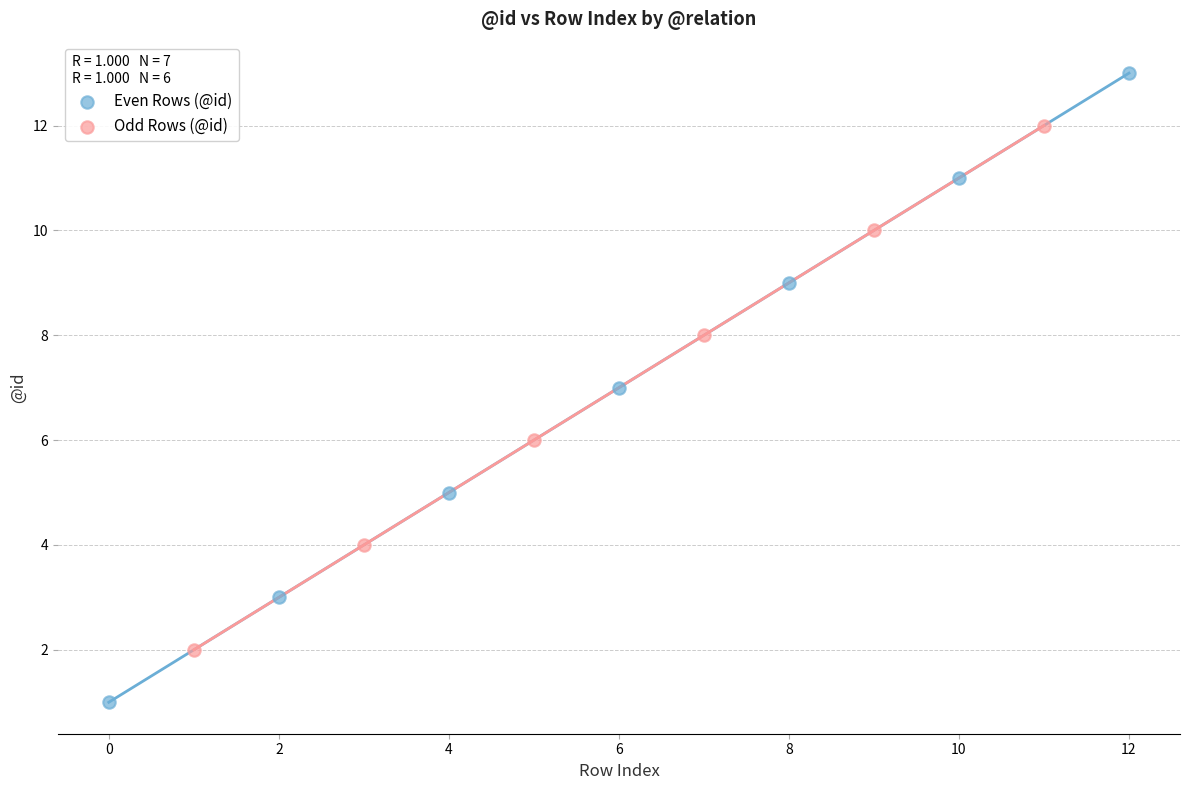

Which series has the largest Y range (max minus min)?

Even Rows (@id)